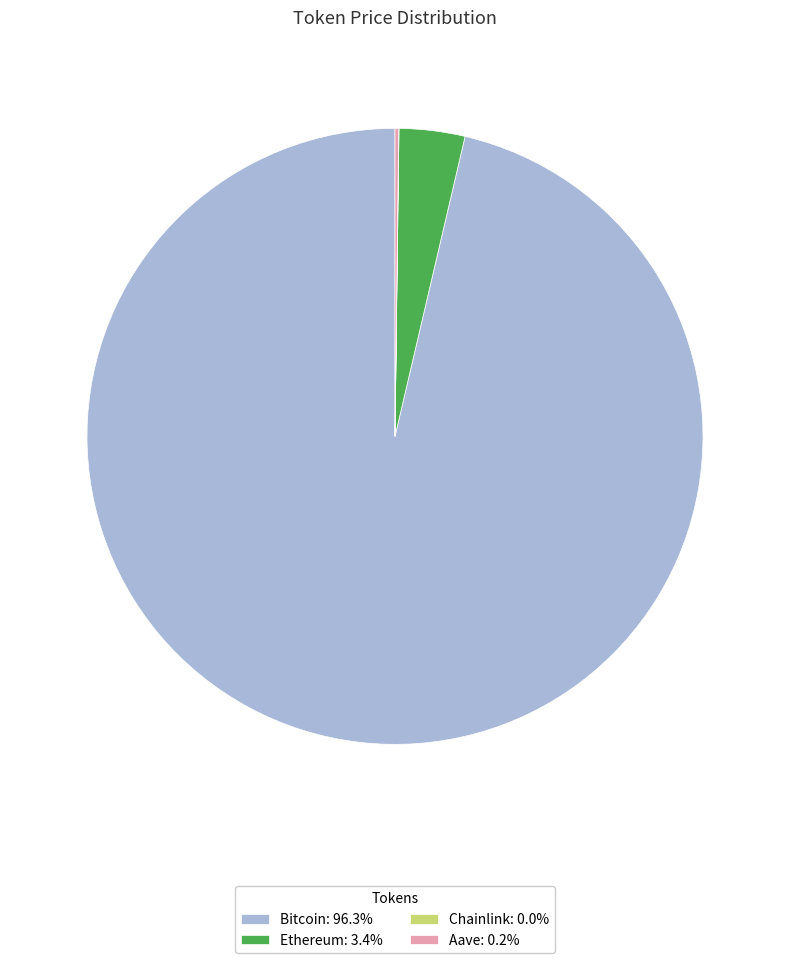

Is there a majority slice in this chart?

Yes